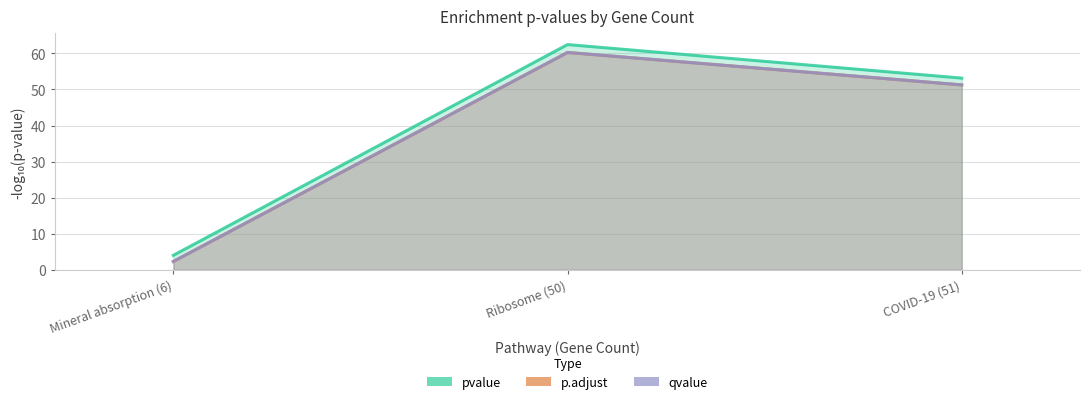

Reading left to right, extract all data points from this chart.

pvalue: Mineral absorption (6)=4.0	Ribosome (50)=62.4	COVID-19 (51)=53.1
p.adjust: Mineral absorption (6)=2.3	Ribosome (50)=60.3	COVID-19 (51)=51.3
qvalue: Mineral absorption (6)=2.3	Ribosome (50)=60.3	COVID-19 (51)=51.3